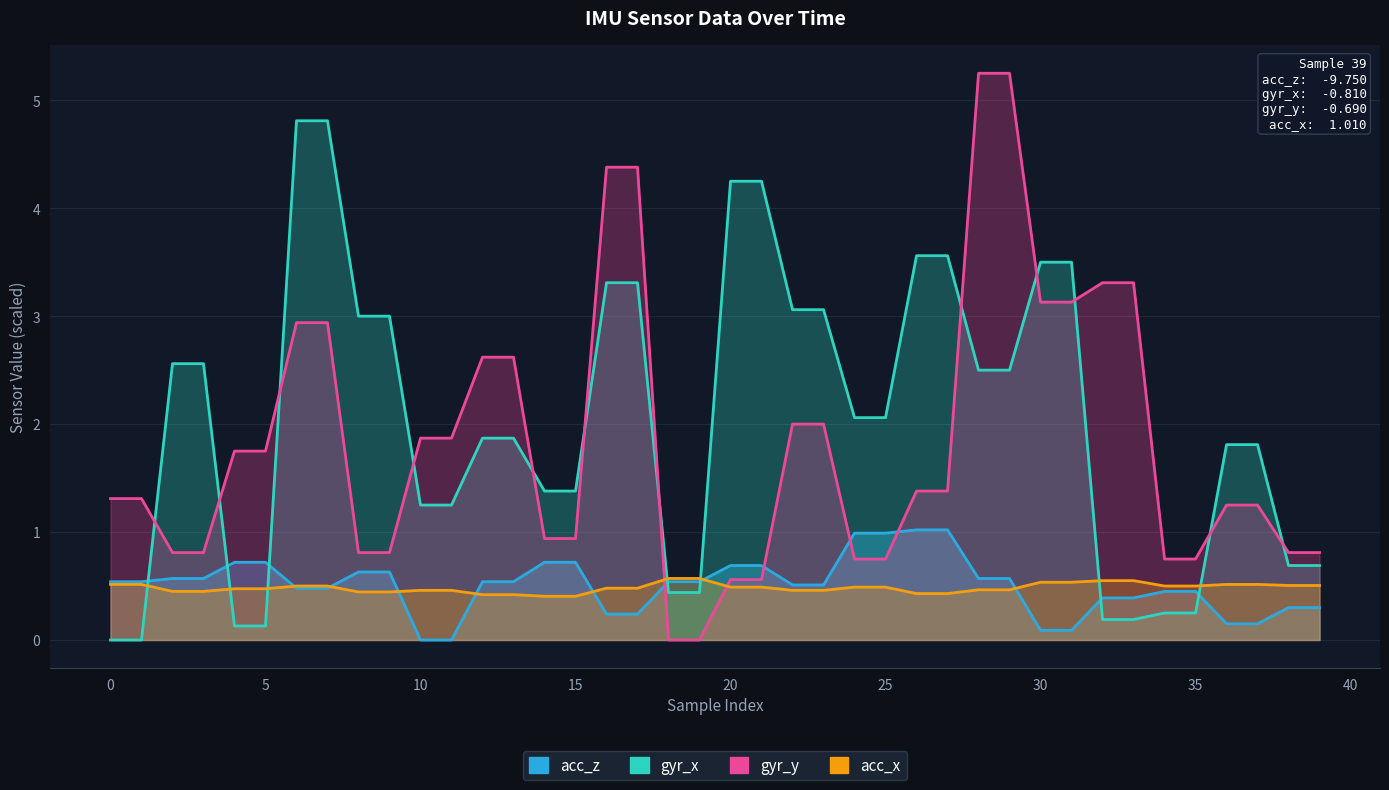

Which series has the largest total across all categories?

gyr_x